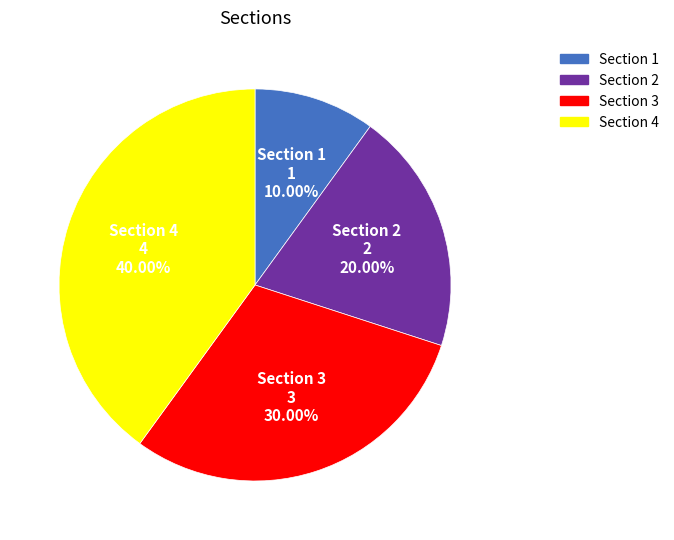

To the nearest percent, what portion does Section 4 represent?

40%